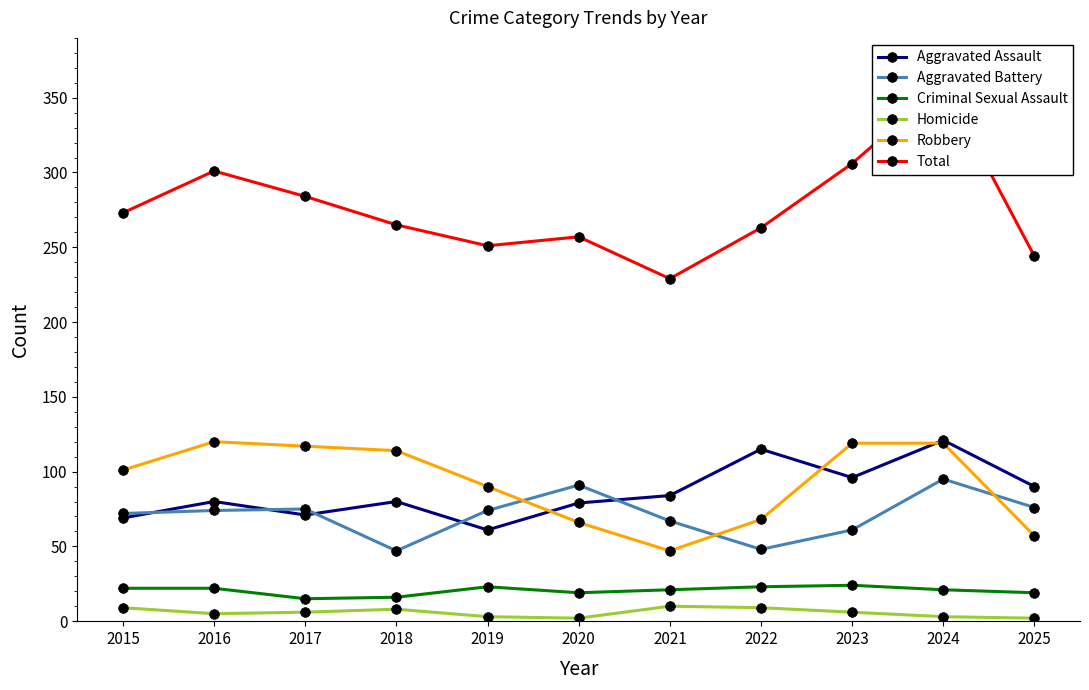

What is the difference between the highest and lowest values at 2015?

264